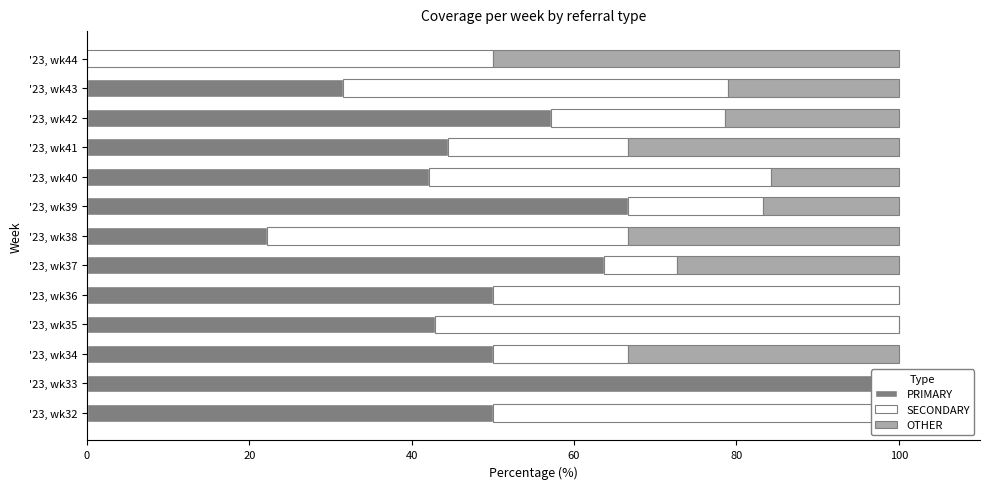

The value of SECONDARY at '23, wk44 is 66.5. True or false?

False